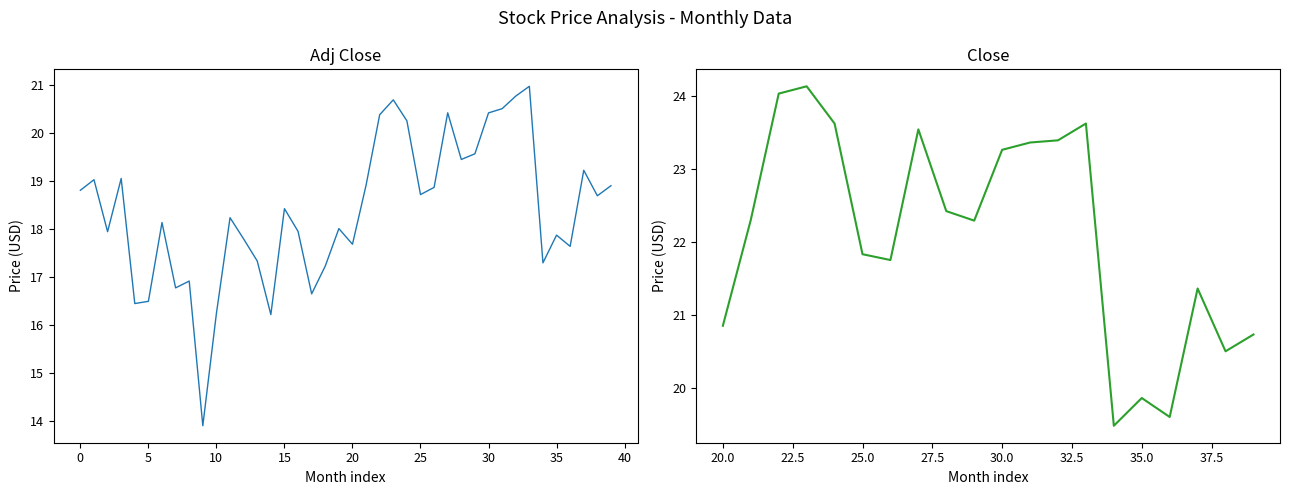

What is the change in value from 2016-06-01 to 2017-11-01?

+4.3